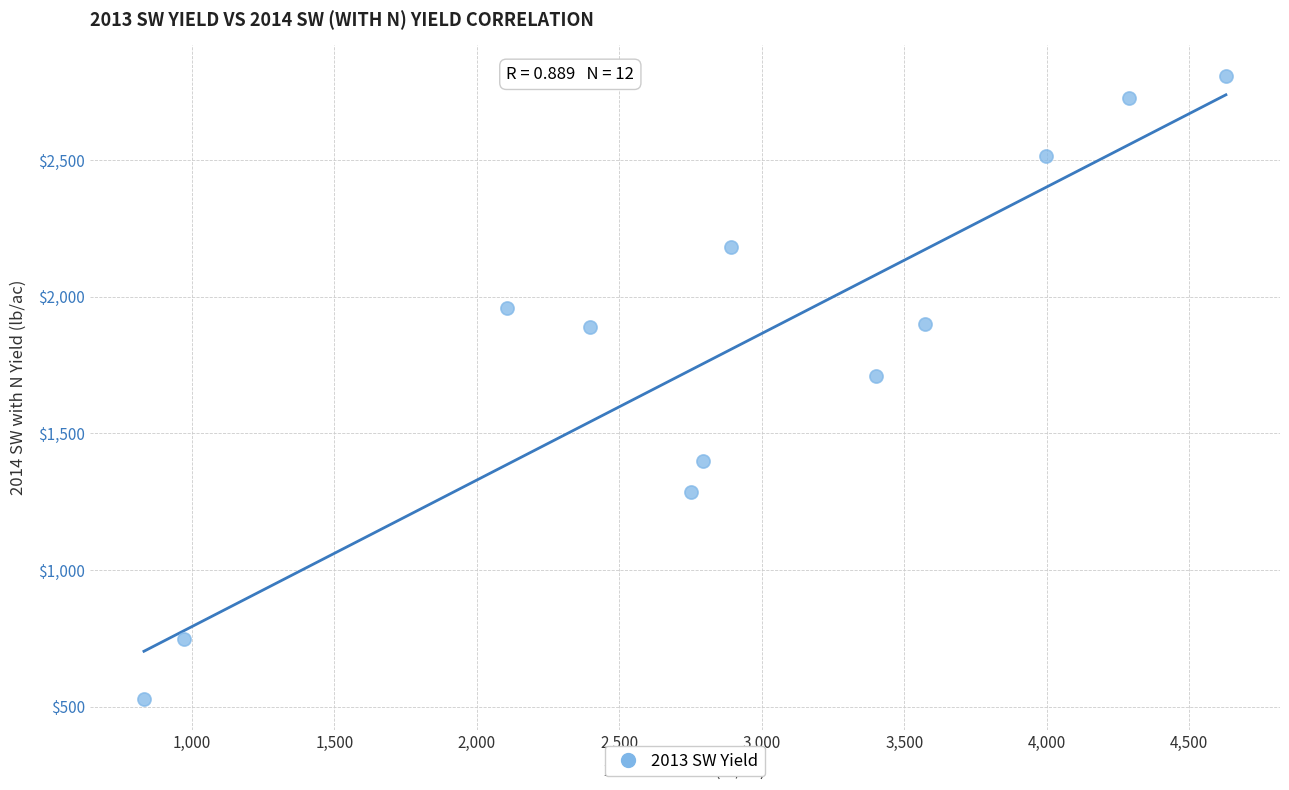

What Y value in the scatter plot is closest to 1667?

1710.8